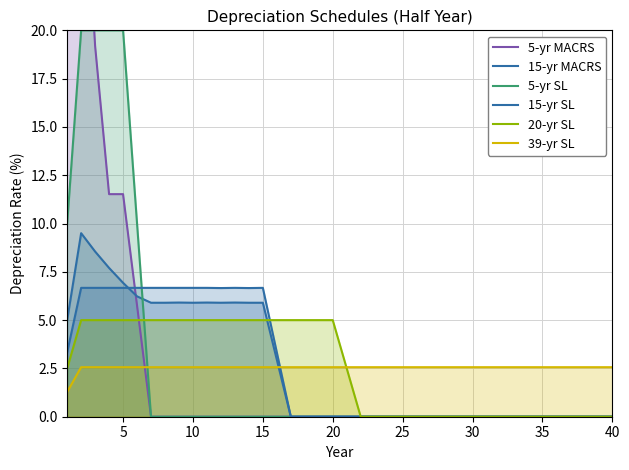

Which series has the largest total across all categories?

39-yr SL